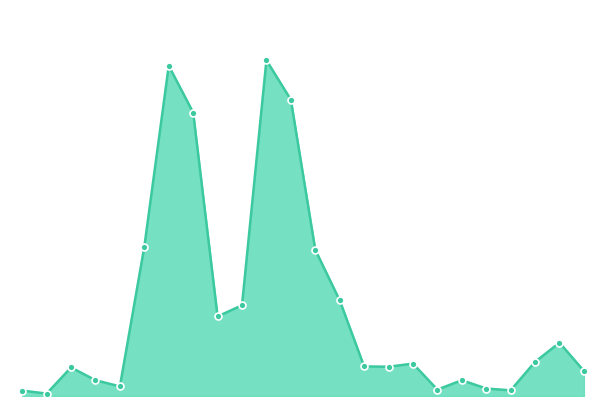

What is the smallest value displayed?

30000